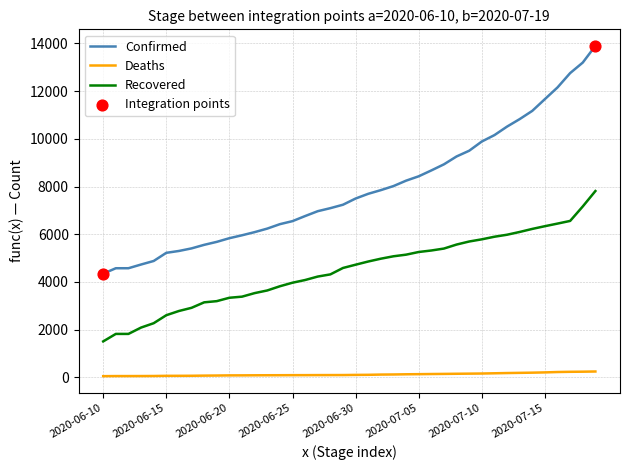

Which series has the largest total across all categories?

Confirmed